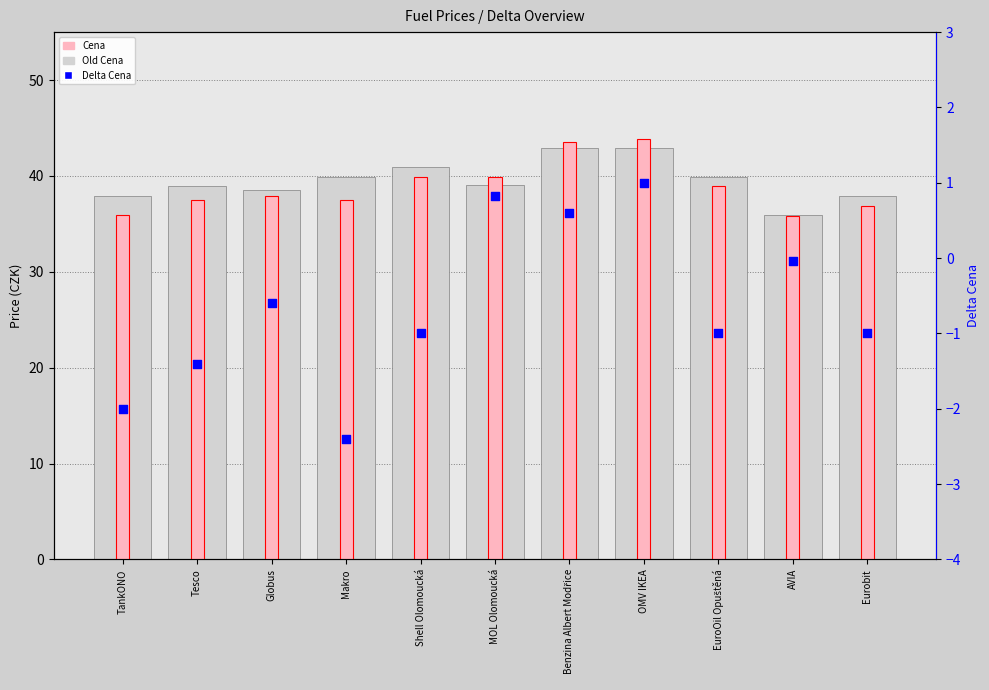

Which series has the largest total across all categories?

Old Cena